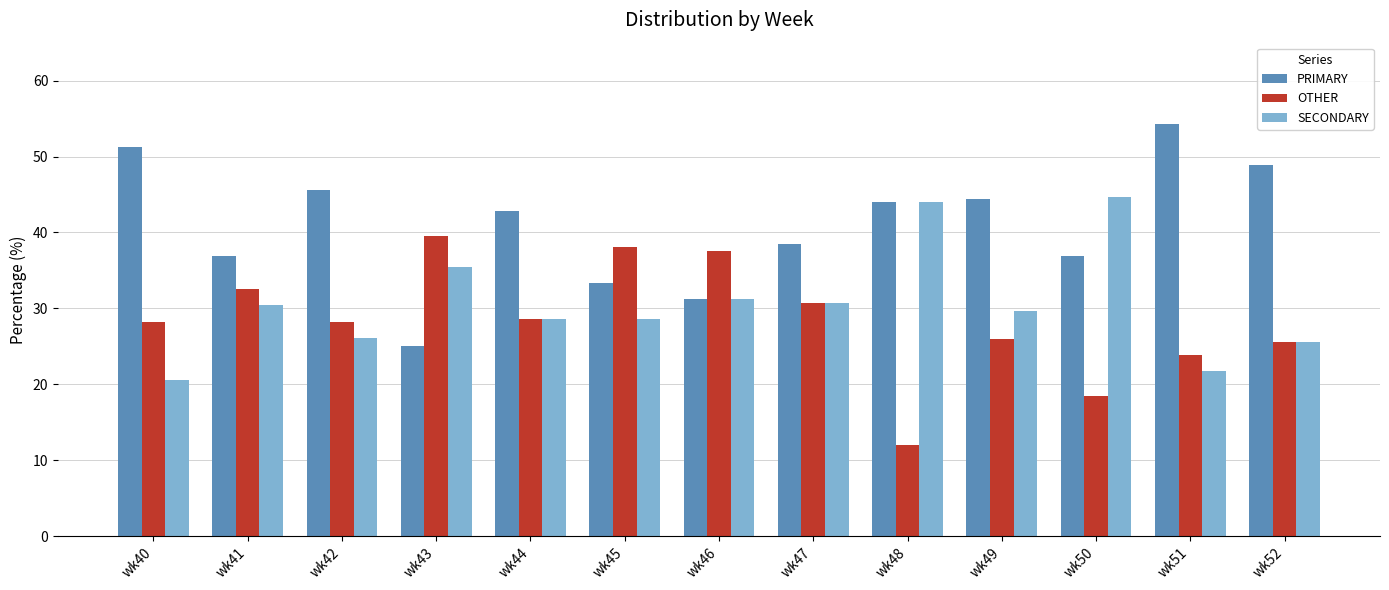

What is the difference between the second highest and second lowest values in the PRIMARY series?

20.0